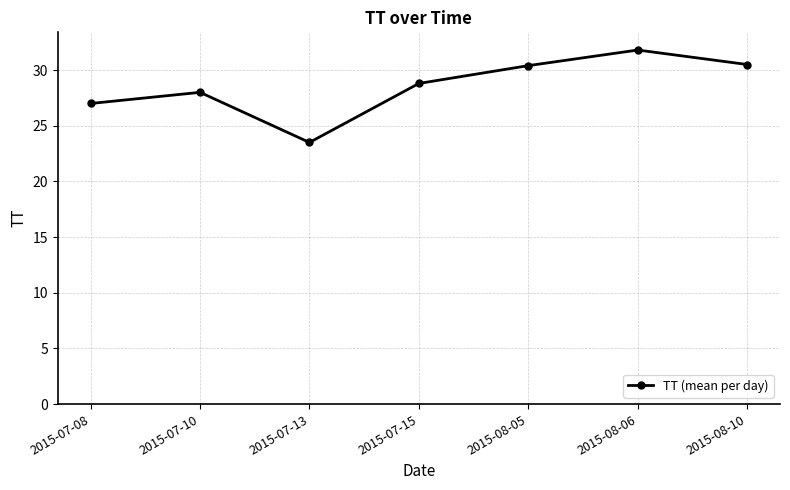

Where is the first local maximum?

2015-07-10